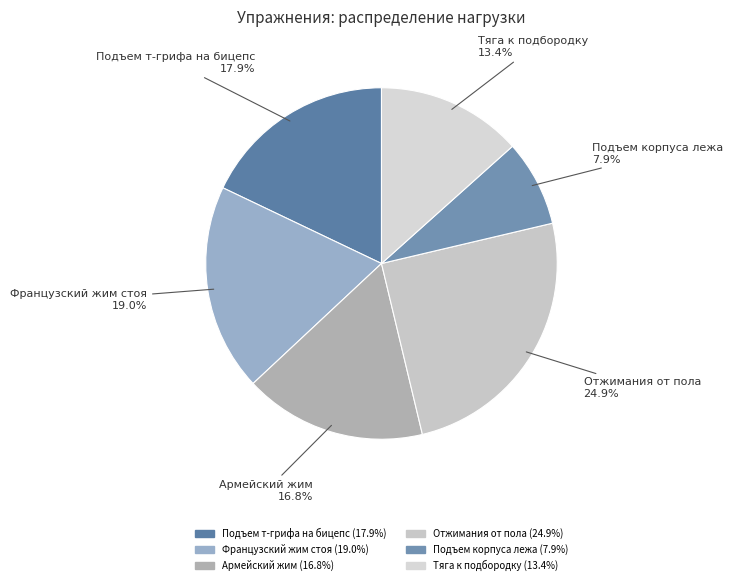

What percentage is the Французcкий жим стоя slice, to the nearest percent?

19%